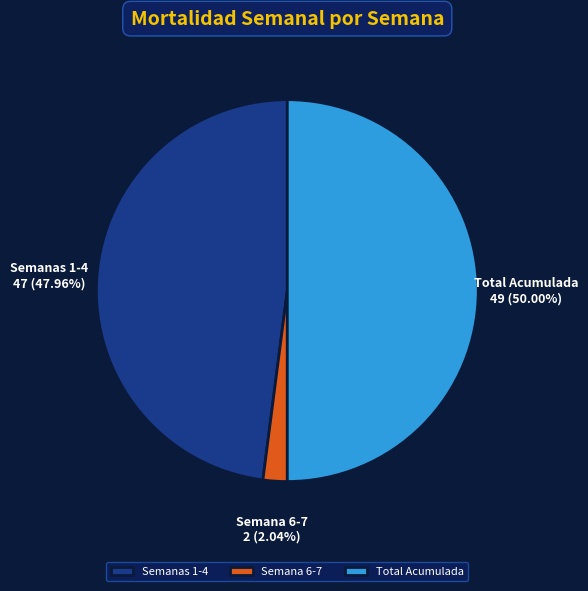

How many slices are in this pie chart?

3